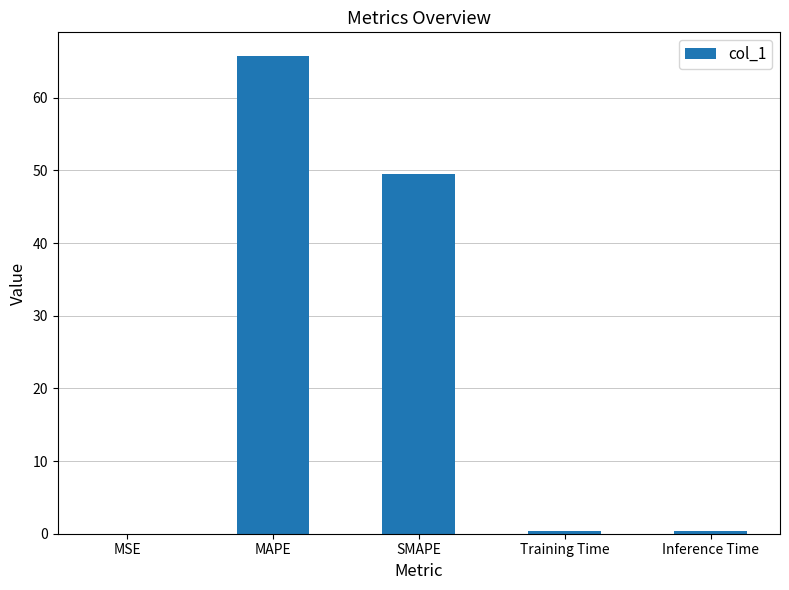

Is it true that the value at MAPE is 111.6?

False